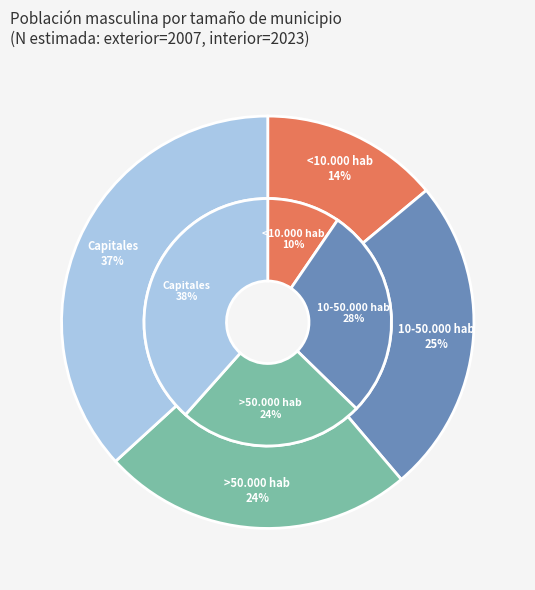

What percentage is the >50.000 hab slice, to the nearest percent?

24%